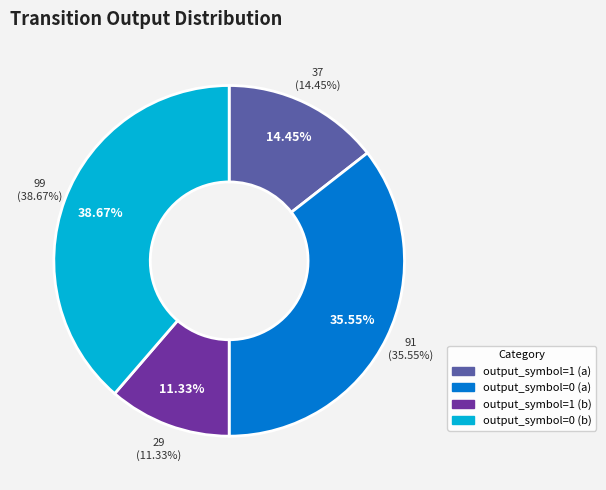

How many slices are in this pie chart?

4